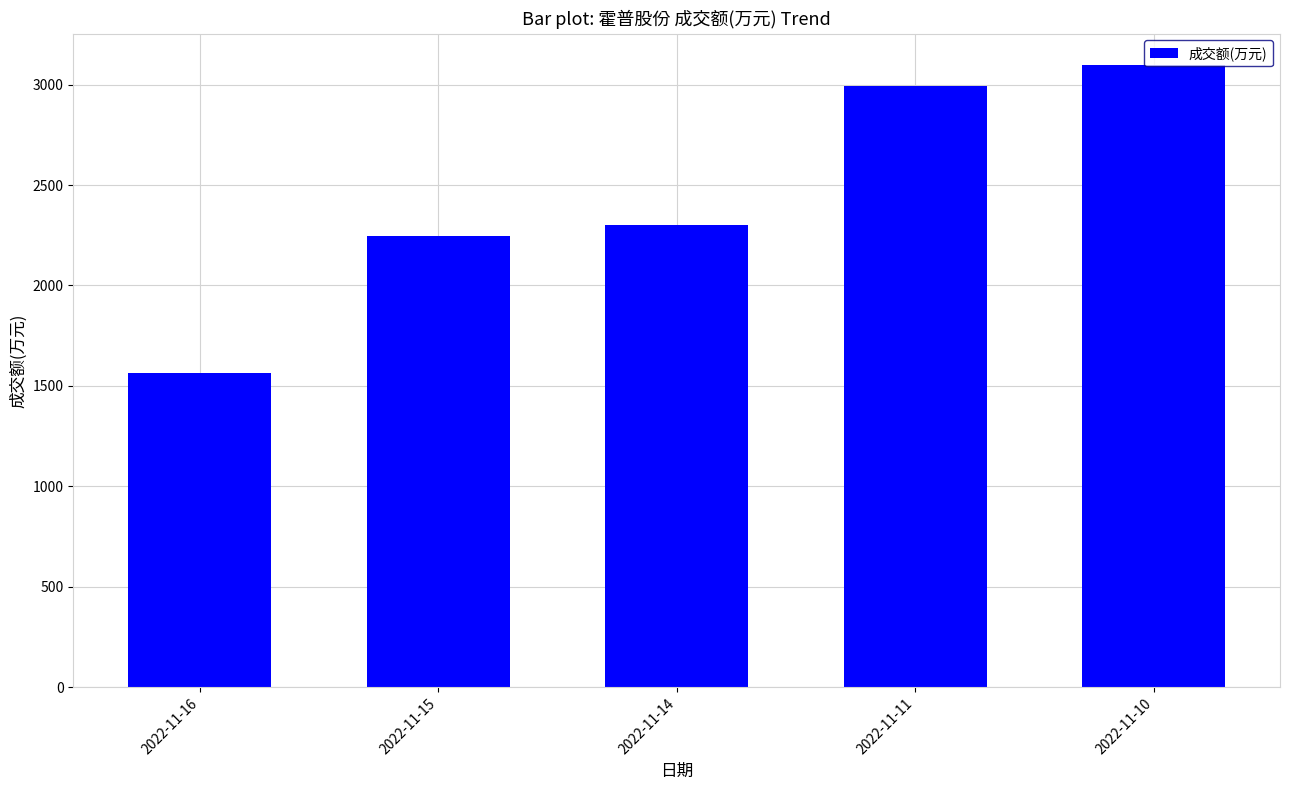

What is the value of the 2nd bar from the left?

2248